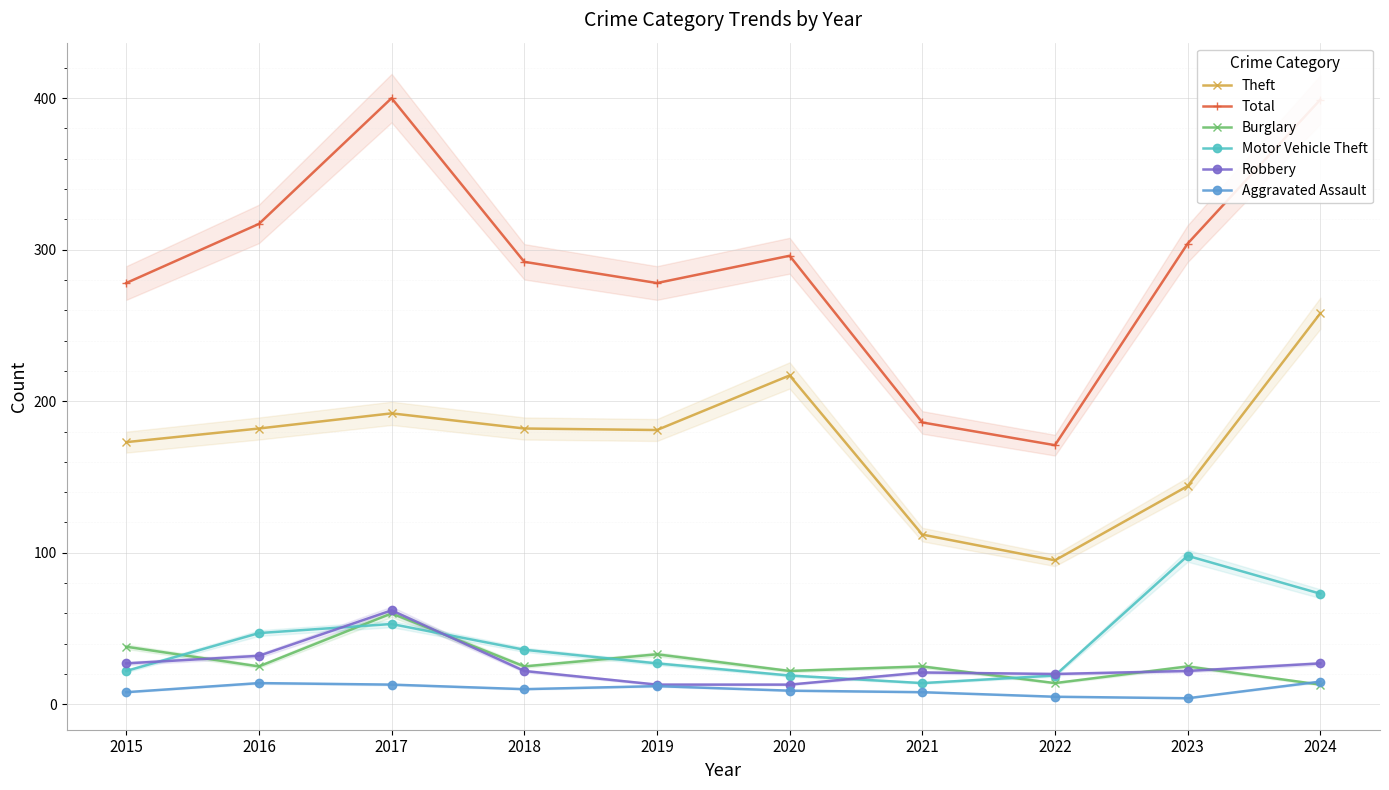

Which series has the largest range (max minus min)?

Total